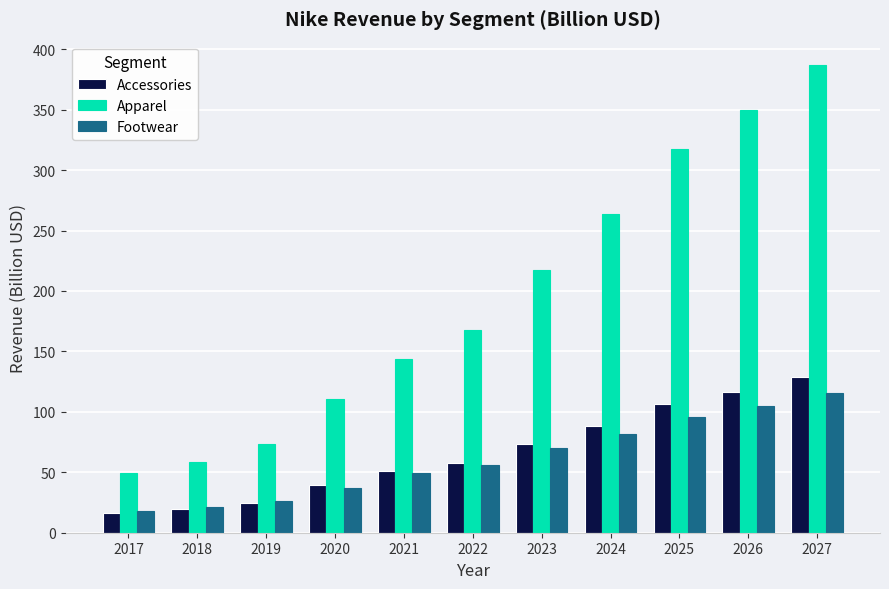

True or false: Apparel has a value of 49.7 at 2017.

True